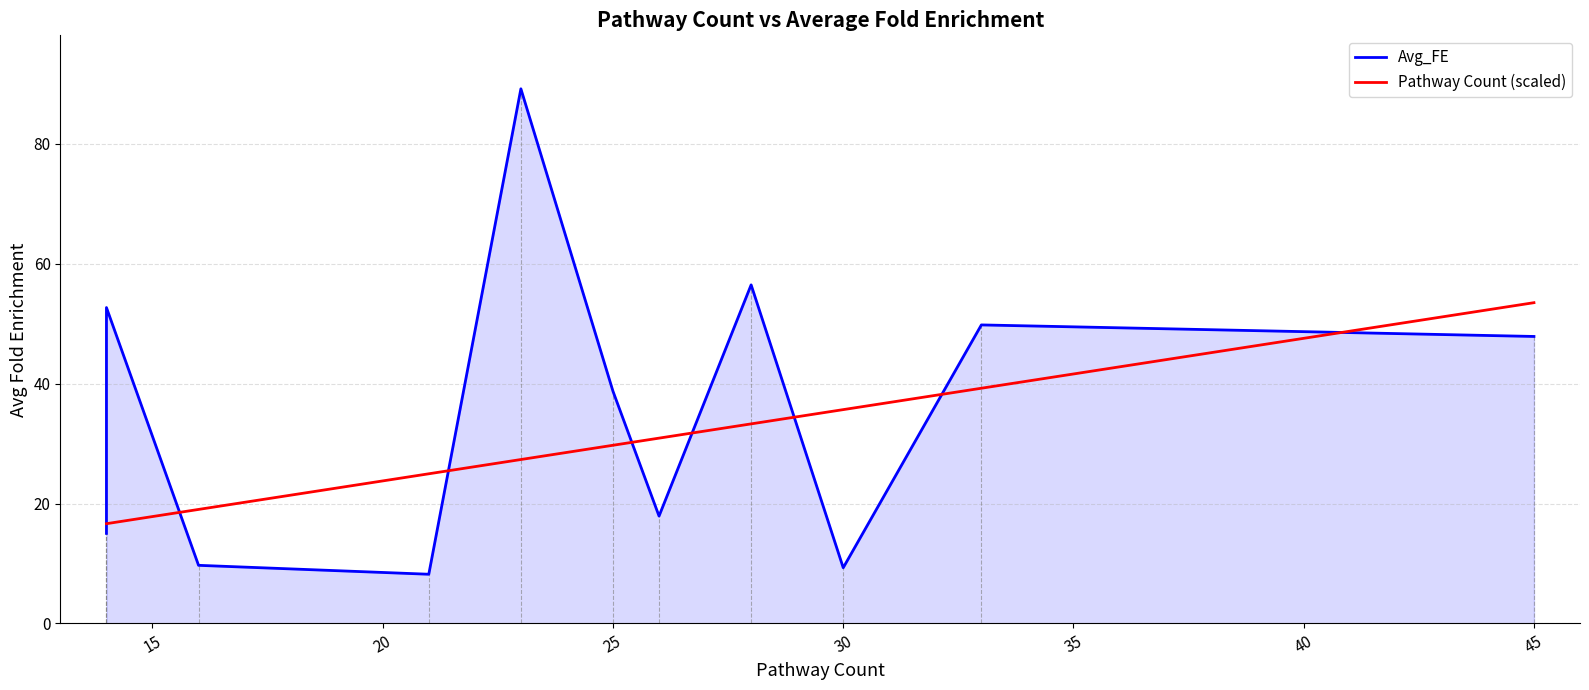

What is the difference between the maximum and second lowest values in the Avg_FE series?

79.9